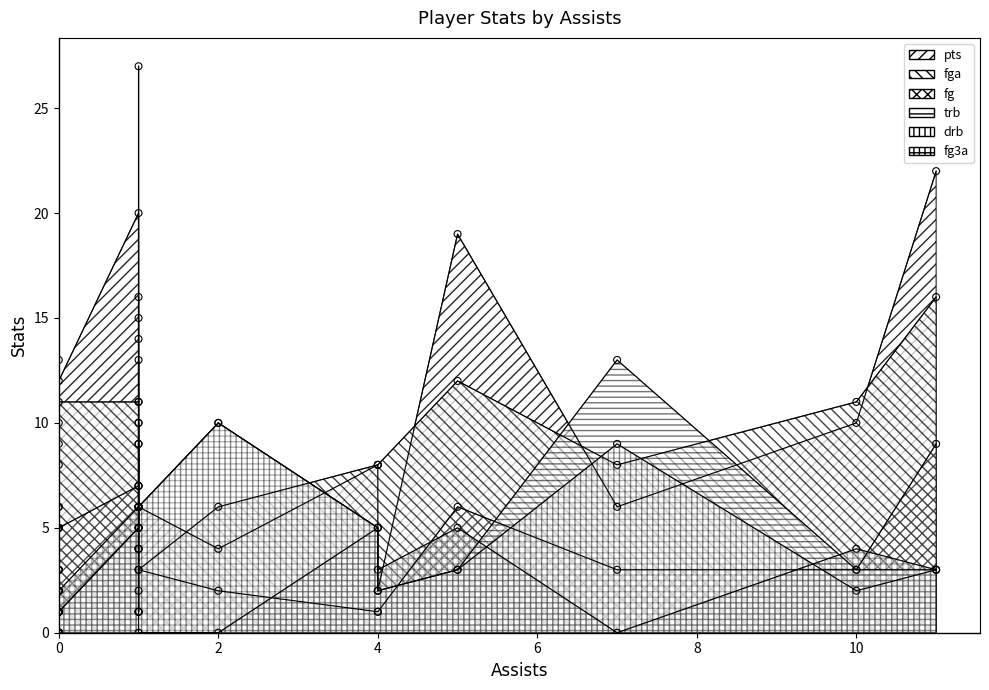

Is the value of trb at 19 greater than the value of fg3a at 2?

No